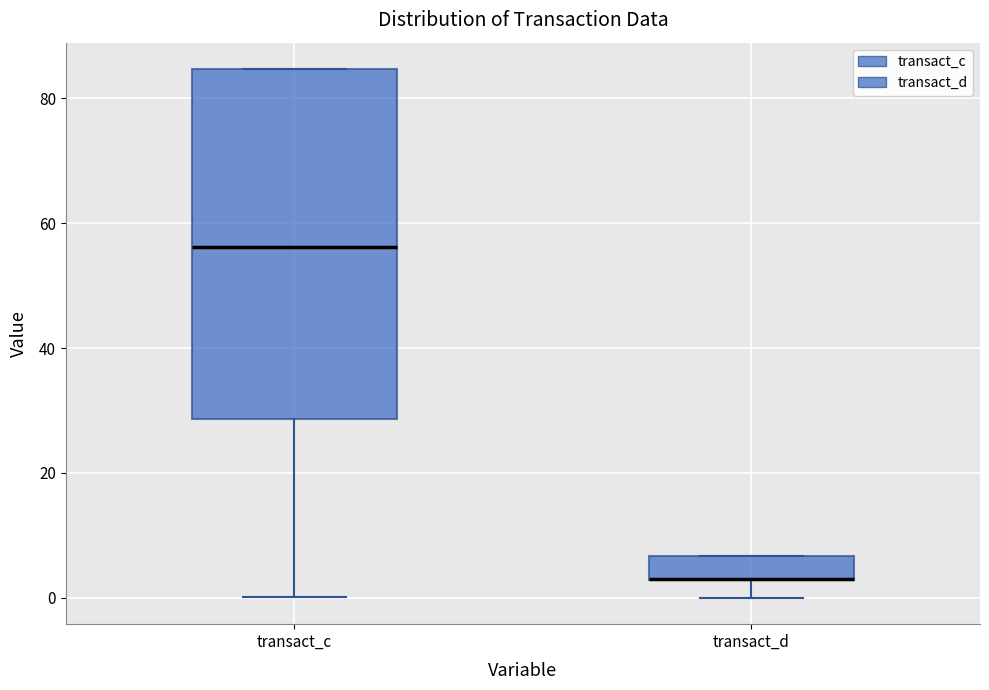

Which box is the tallest, from its lower edge to its upper edge?

transact_c